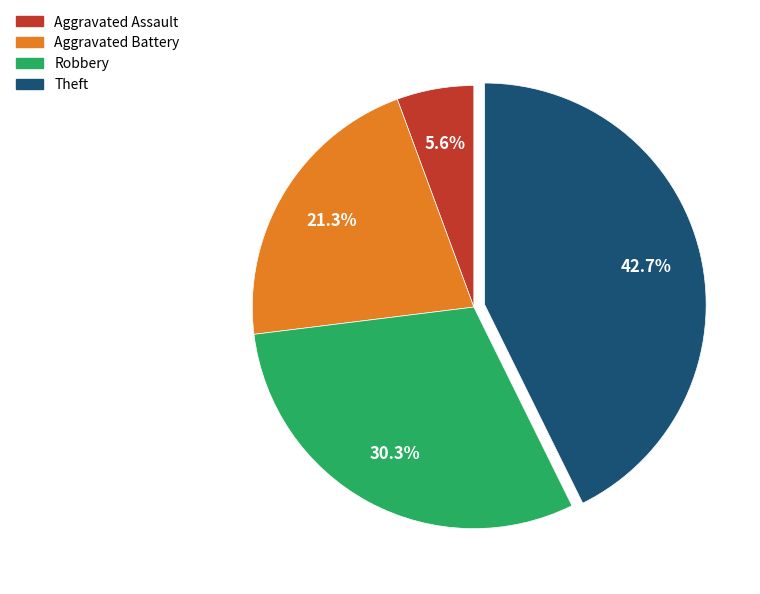

What is the largest slice in the pie chart?

Theft